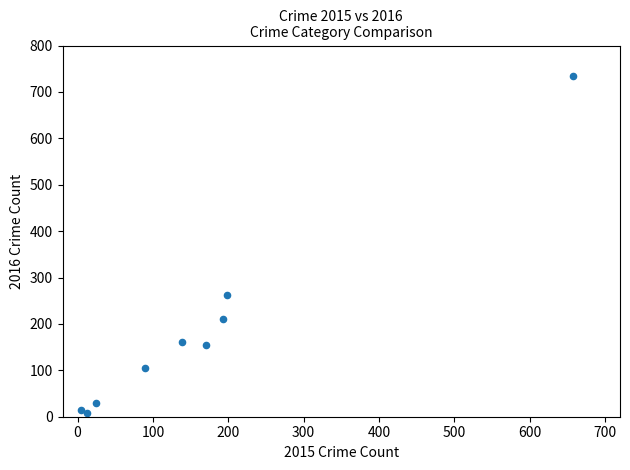

What is the average X value?

166